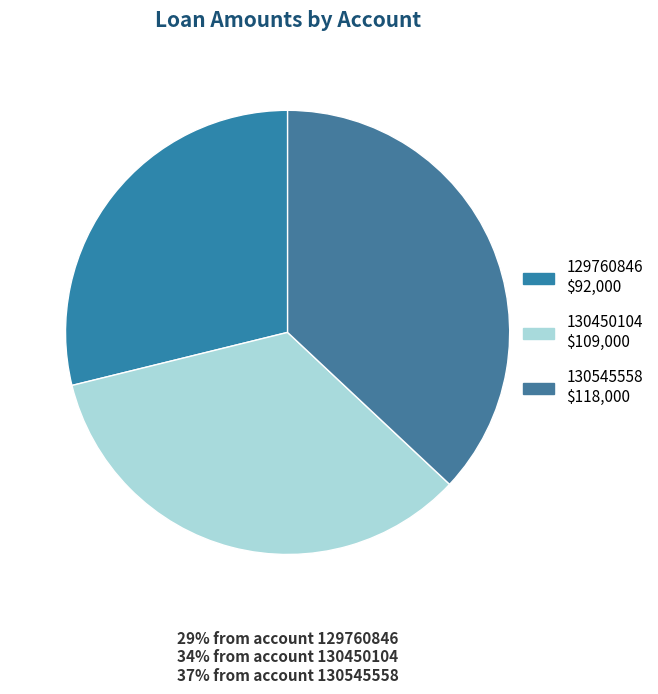

What is the smallest slice in the pie chart?

129760846